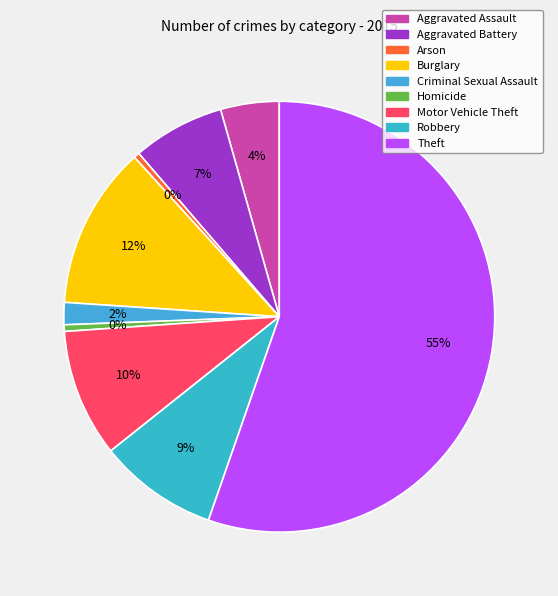

Which has a higher value, Homicide or Aggravated Assault?

Aggravated Assault